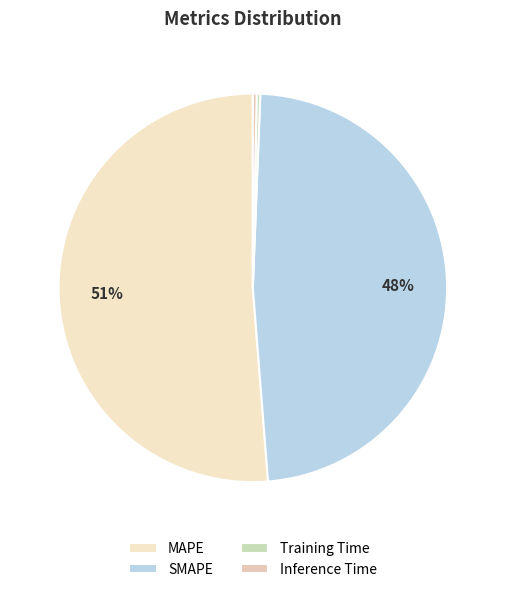

The MAPE slice represents 51% of the pie. True or false?

True